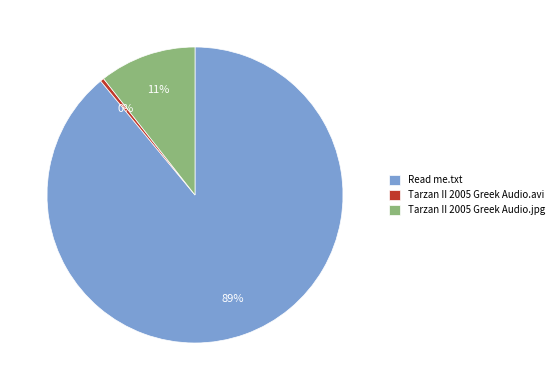

Which category has the biggest portion of the pie?

Read me.txt